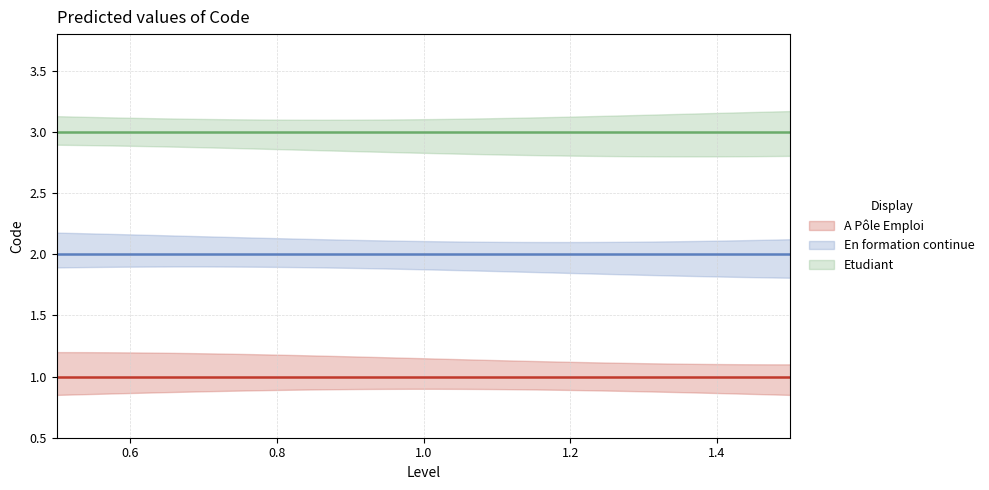

Which category has the lowest value across all series?

A Pôle Emploi